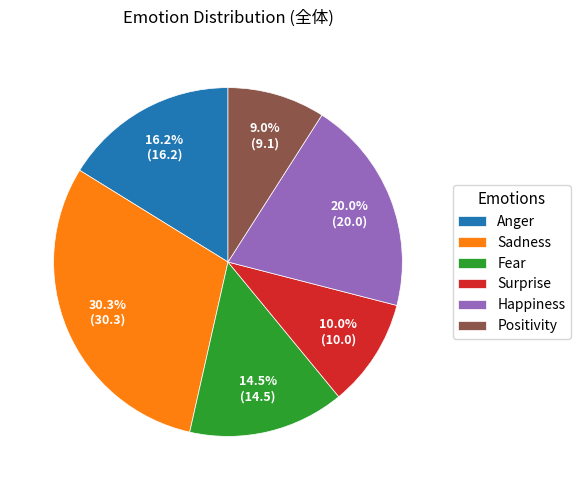

Between Sadness and Anger, which is larger?

Sadness